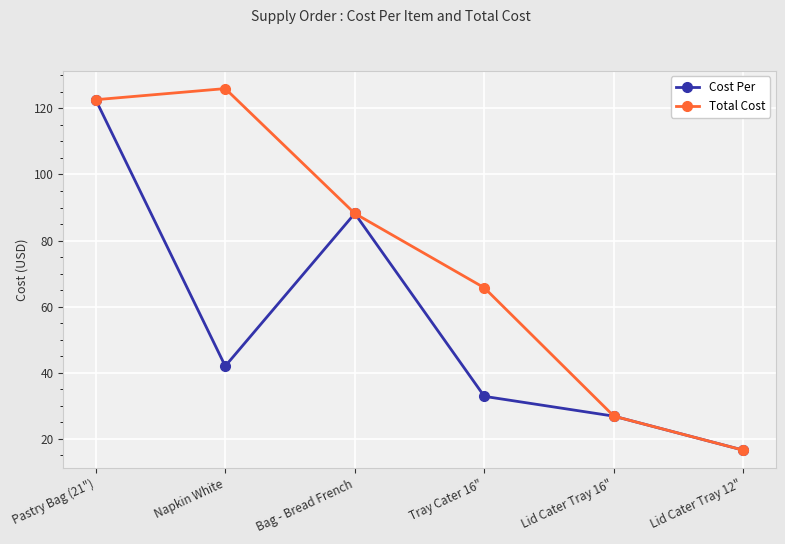

Reading left to right, what are all the values shown in this chart?

Cost Per: 122.6	42.0	88.2	32.9	26.9	16.6
Total Cost: 122.6	126.0	88.2	65.7	26.9	16.6